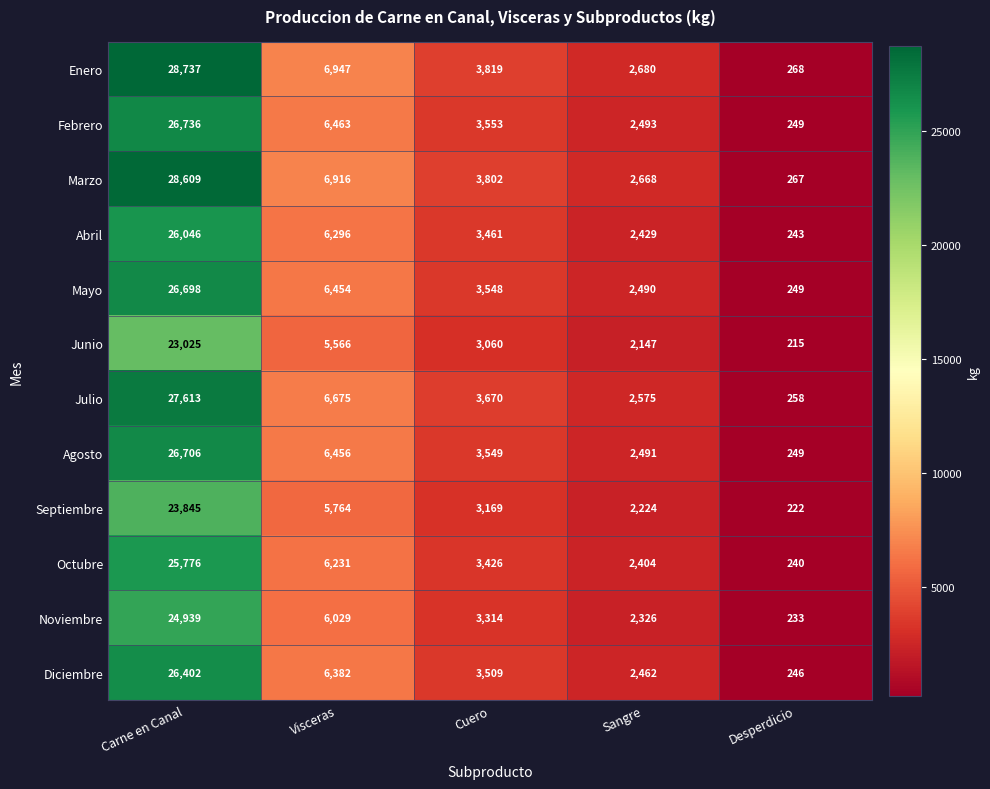

At Carne en Canal, list the series in order from largest to smallest.

Enero, Marzo, Julio, Febrero, Agosto, Mayo, Diciembre, Abril, Octubre, Noviembre, Septiembre, Junio